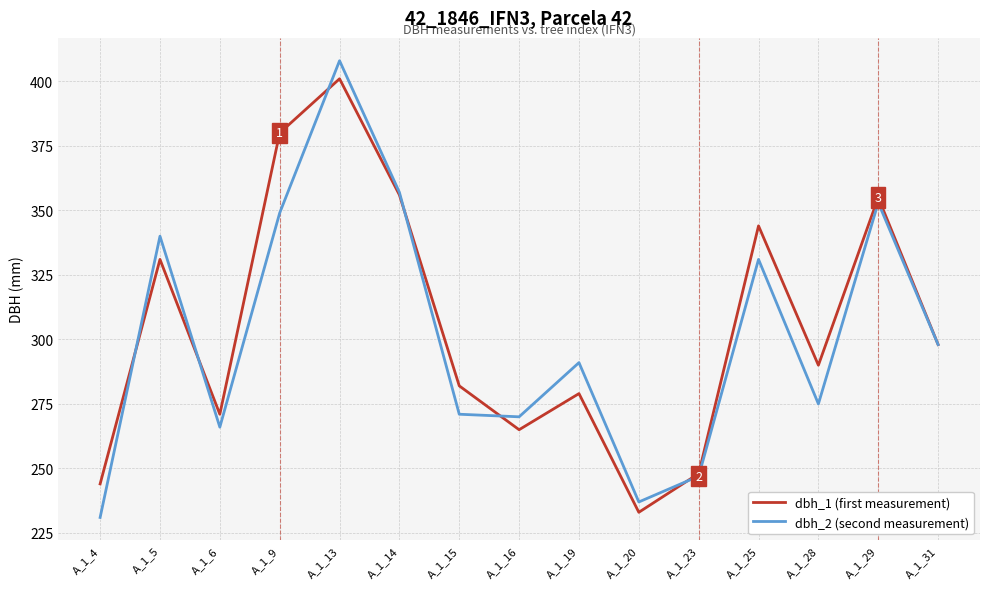

At how many categories does at least one series exceed 334?

6